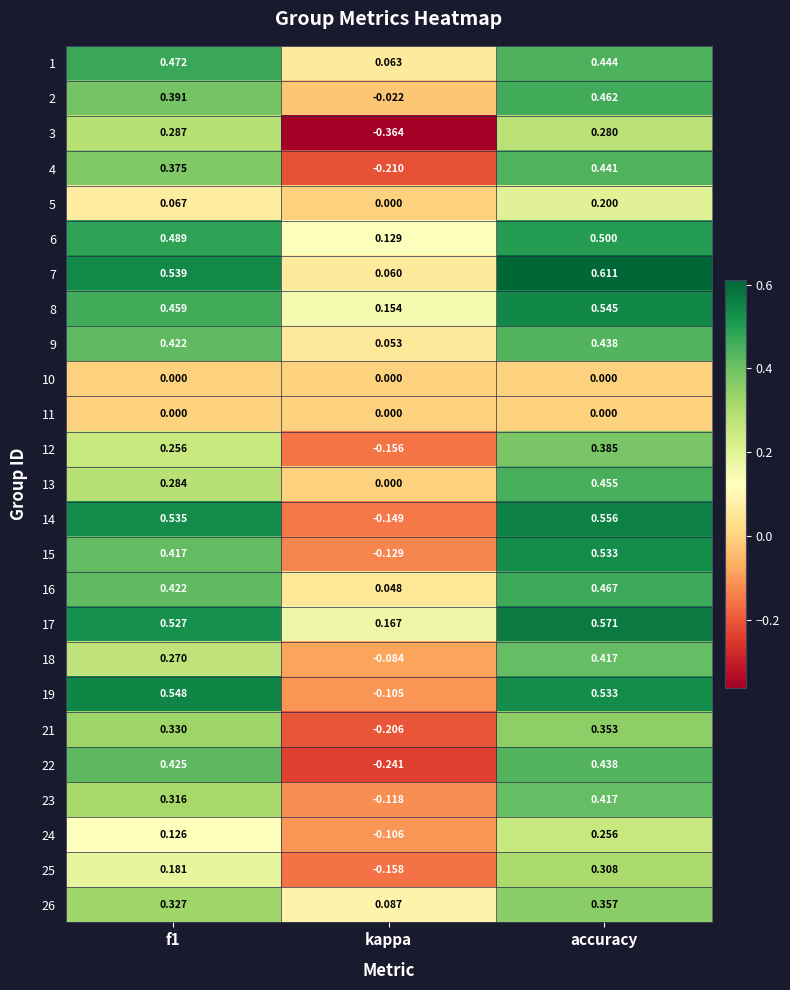

Which category has the highest value across all series?

accuracy